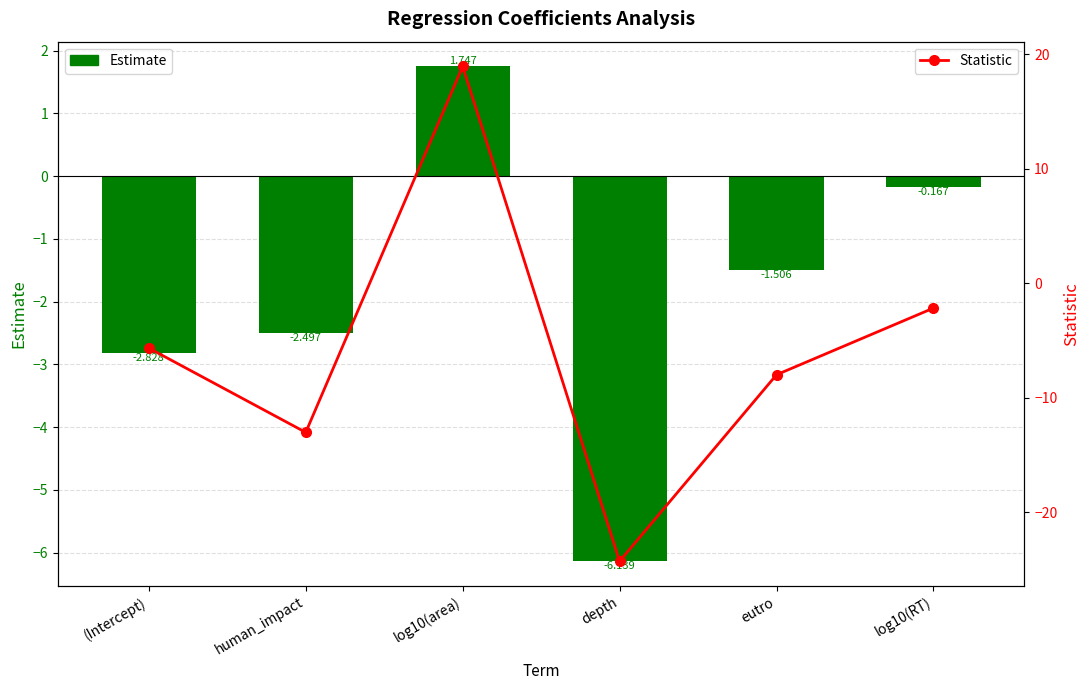

How many categories are shown in the chart?

6